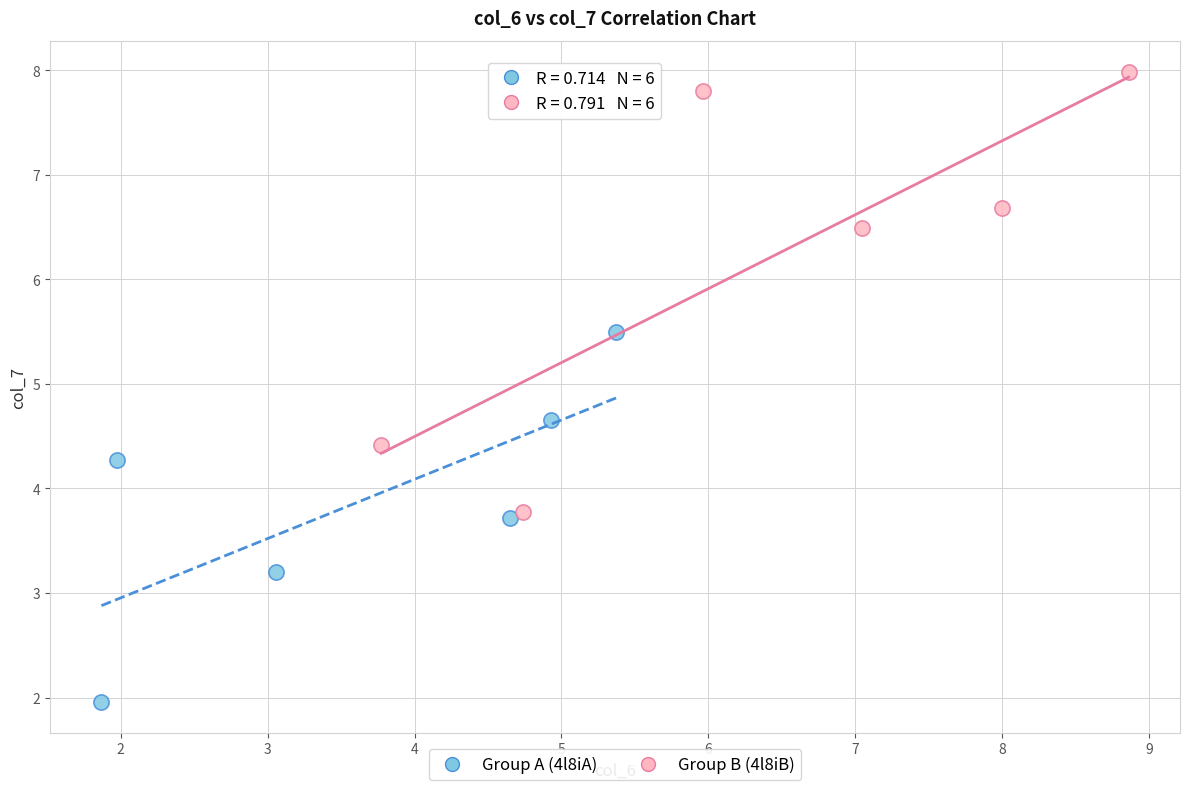

Which series contains the highest Y value?

Group B (4l8iB)